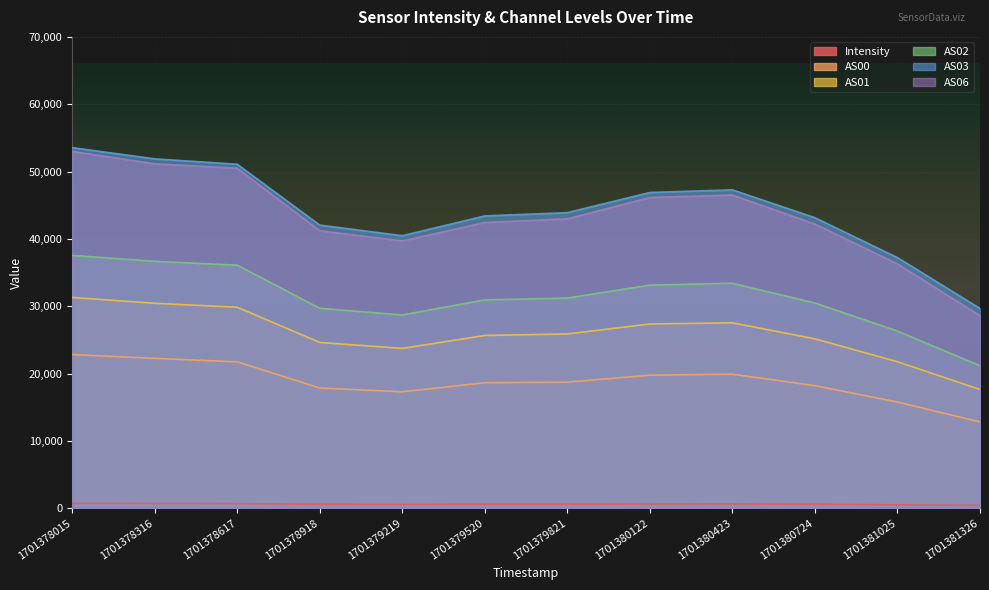

How many lines are shown in the chart?

6